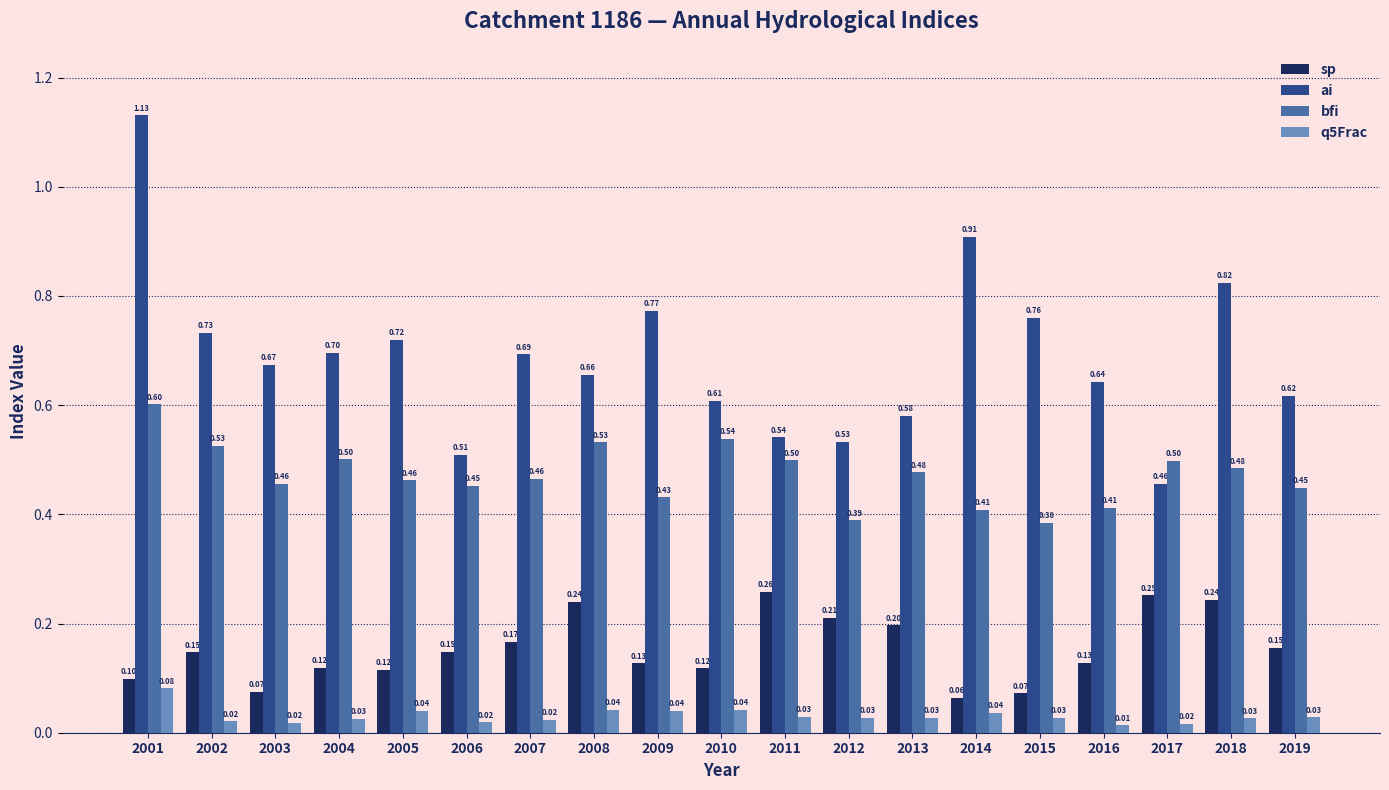

True or false: bfi has a value of 0.6 at 2015.

False